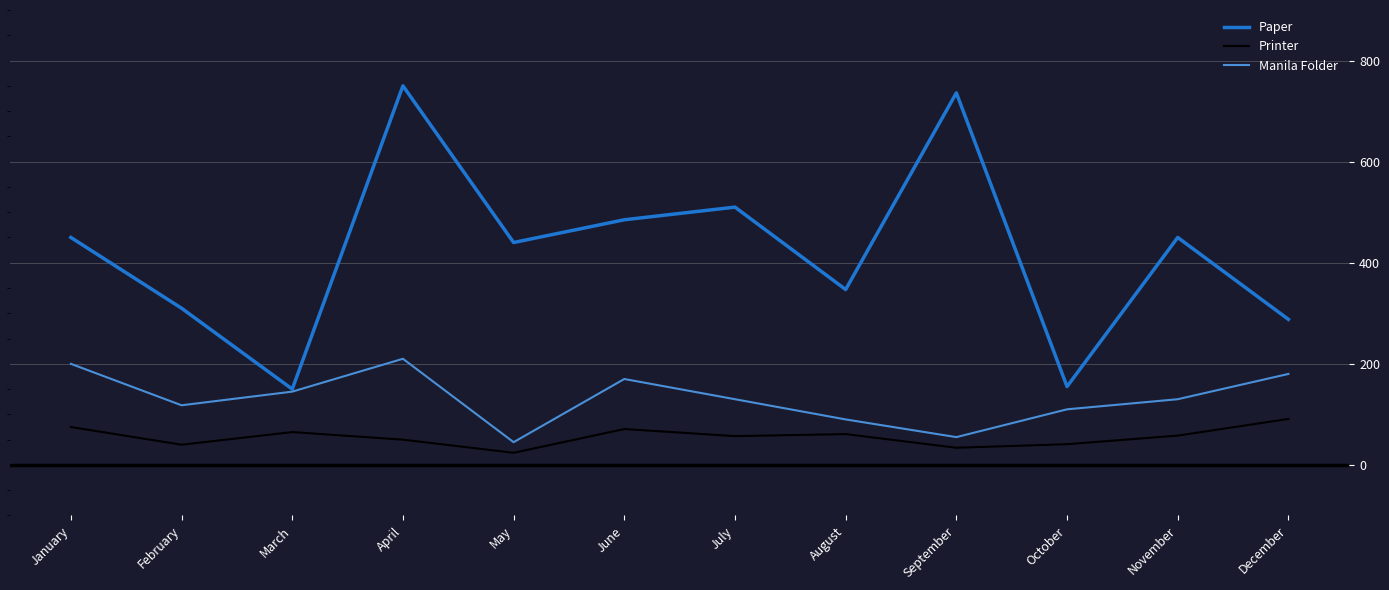

Which series has the largest total across all categories?

Paper